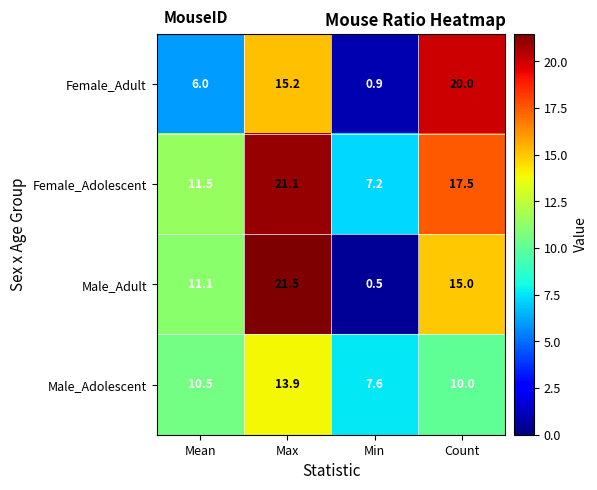

True or false: Female_Adult has a value of 20.0 at Count.

True